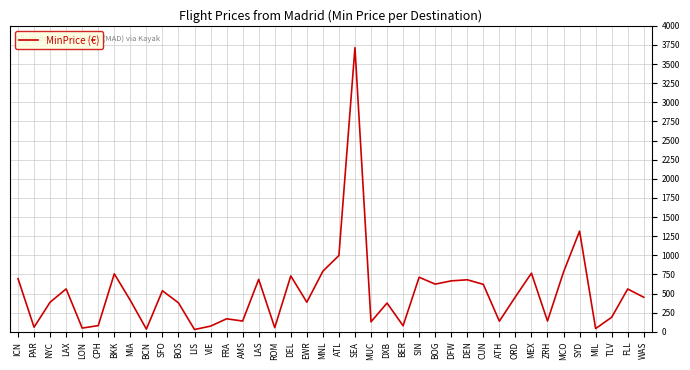

Between SEA and ATH, which is larger?

SEA